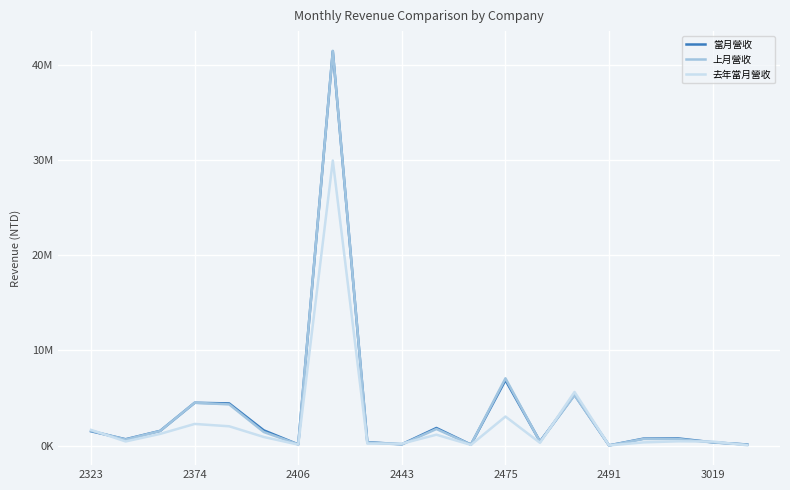

Which series has the largest range (max minus min)?

上月營收